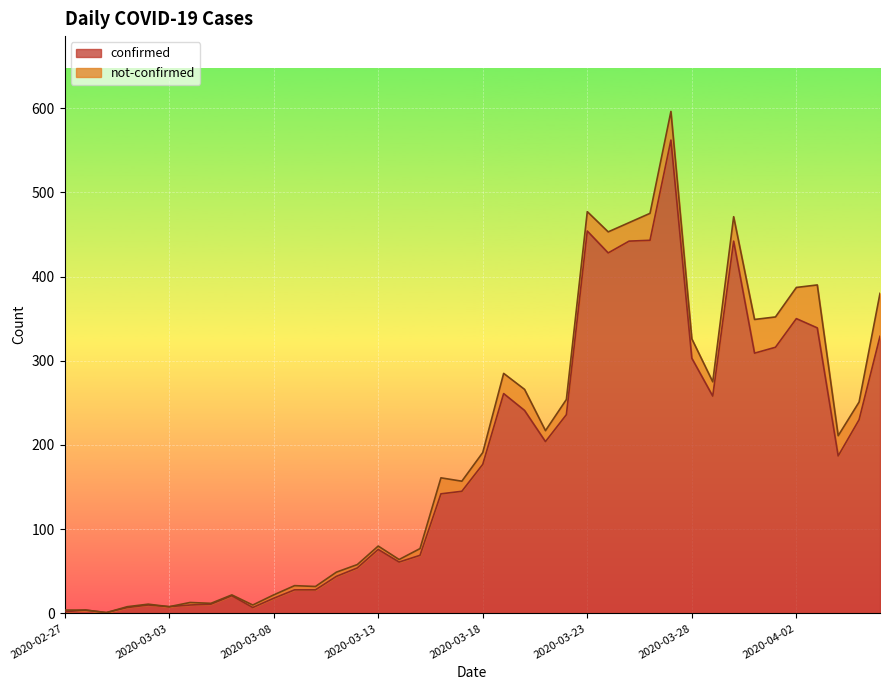

How many lines are shown in the chart?

2